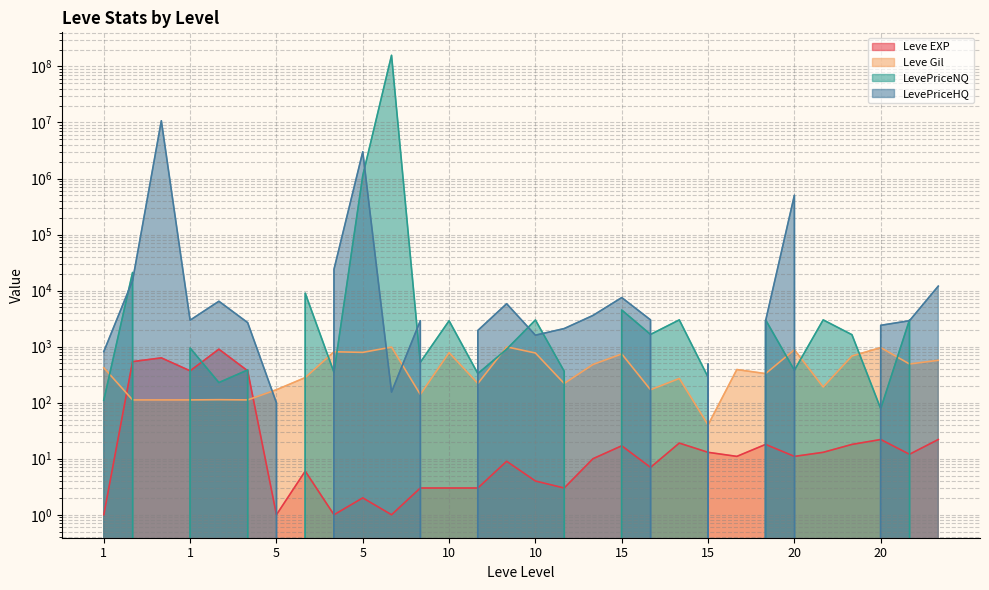

Is it true that Leve Gil equals 190.0 at 20?

True